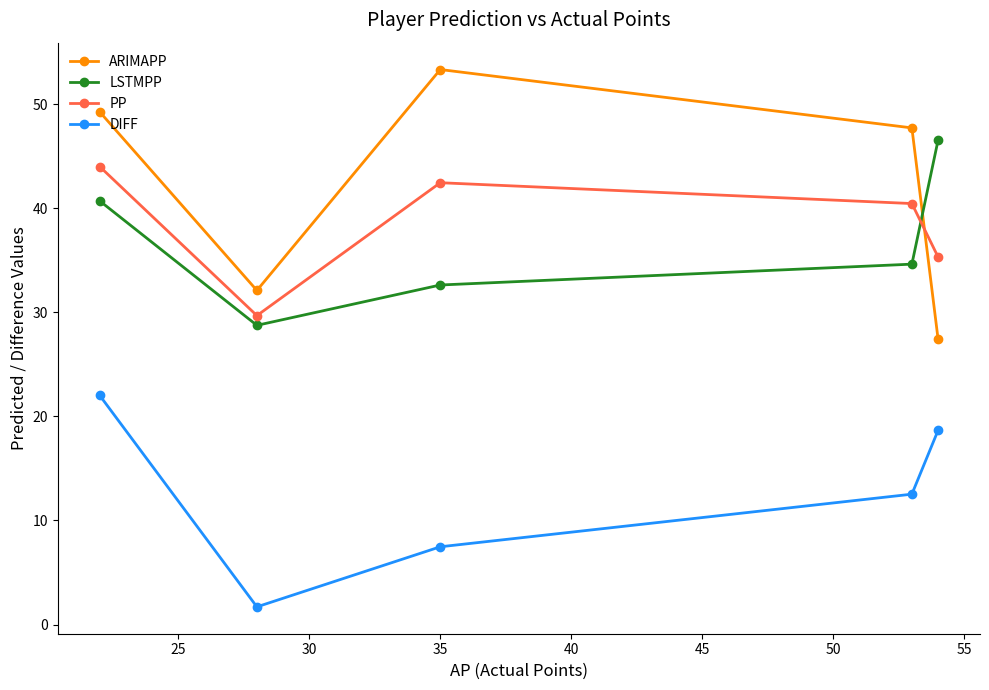

Which series ends up on top after the final intersection of ARIMAPP and LSTMPP?

LSTMPP